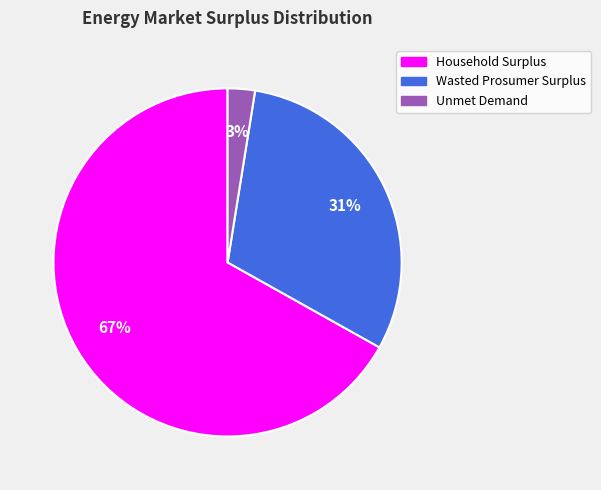

Which category has the smallest portion of the pie?

Unmet Demand